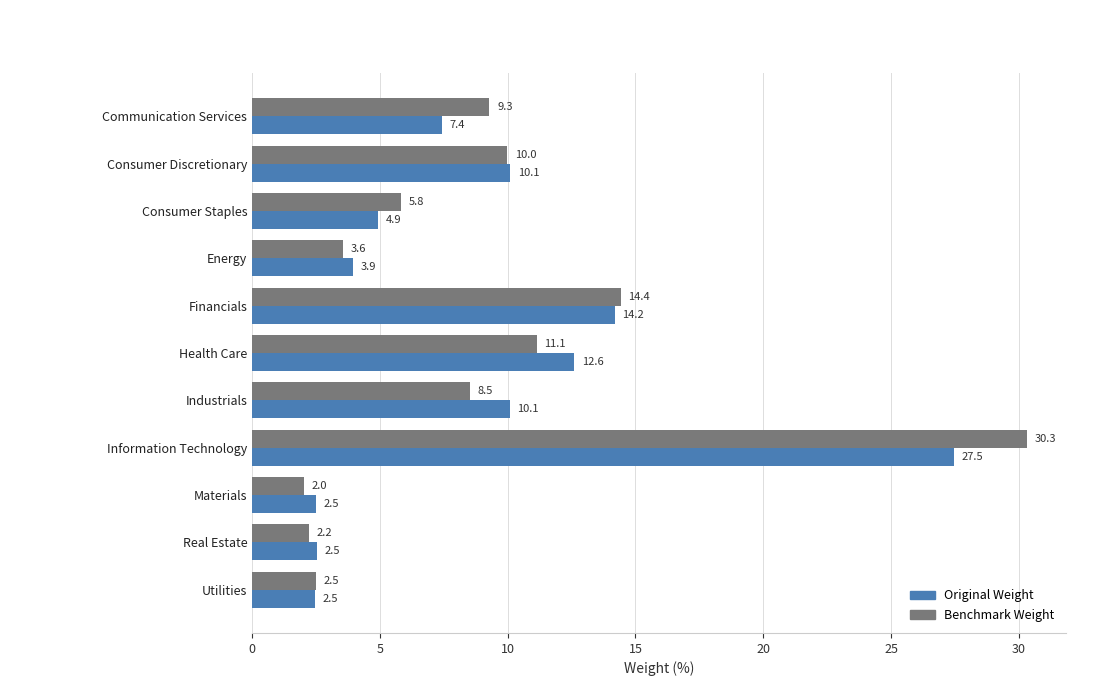

List the series in order of their peak value, lowest first.

Original Weight, Benchmark Weight